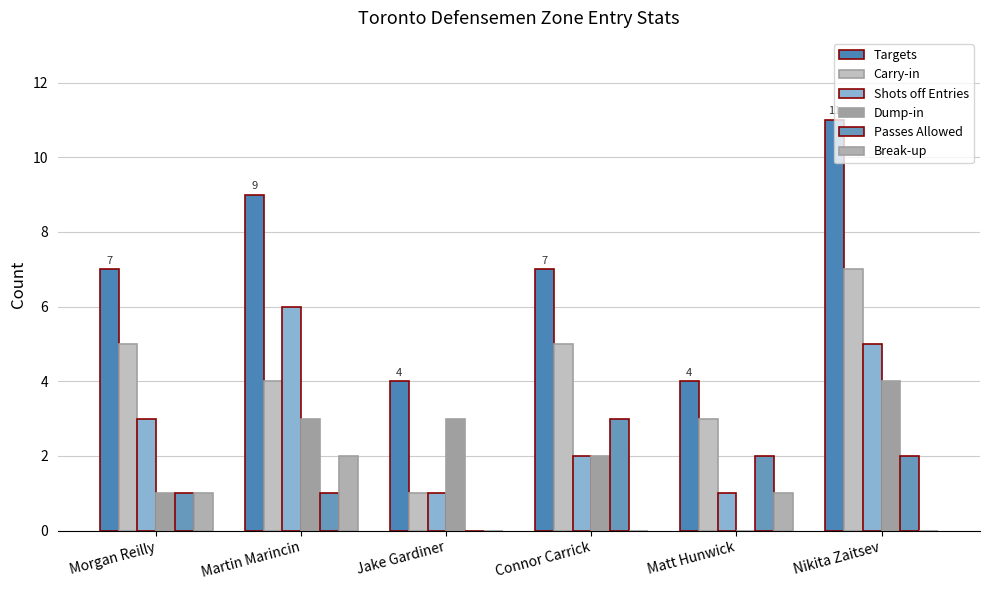

What is the difference between the highest and lowest values at Connor Carrick?

7